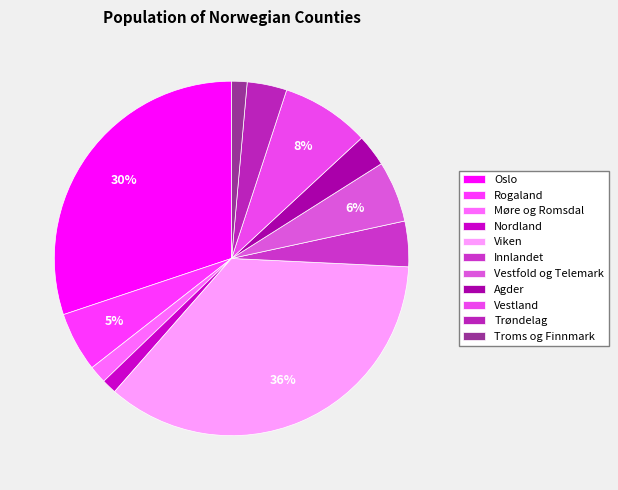

How many slices are in this pie chart?

11